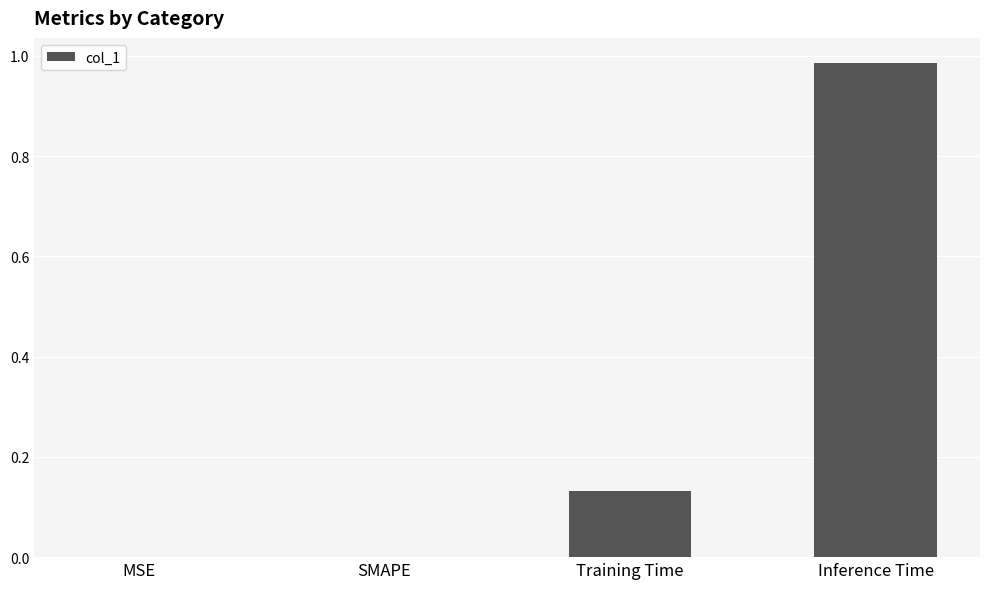

Is it true that the value at SMAPE is 0.5?

False